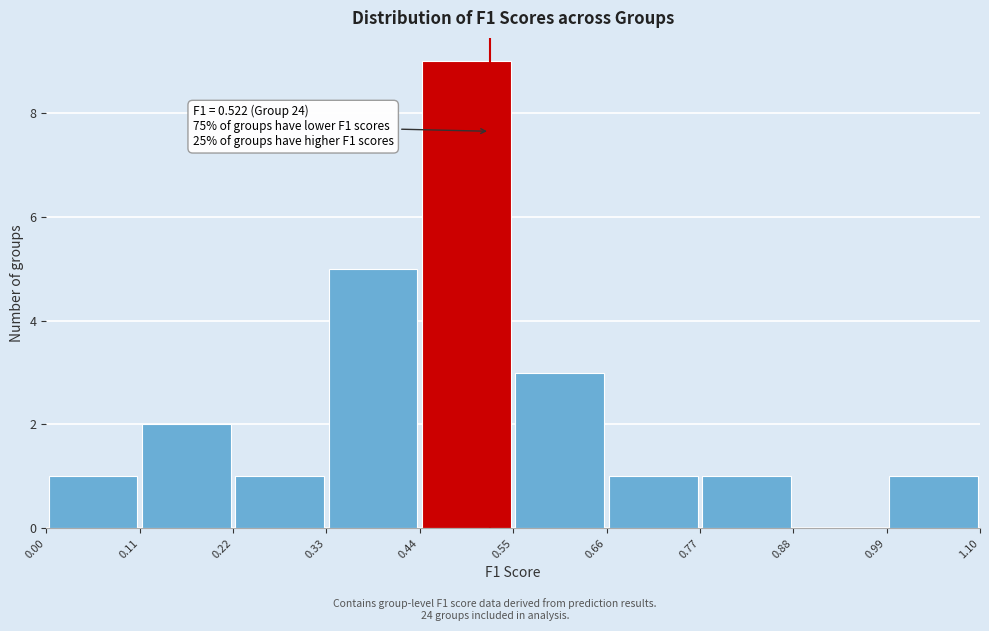

Over which range of the x-axis is the bar tallest?

0.44 to 0.55